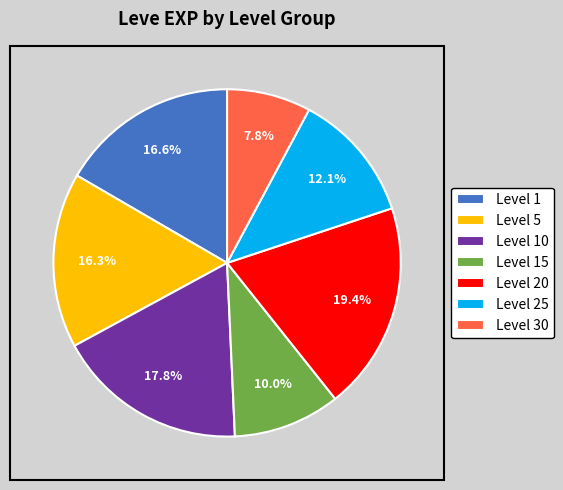

What is the largest slice in the pie chart?

Level 20